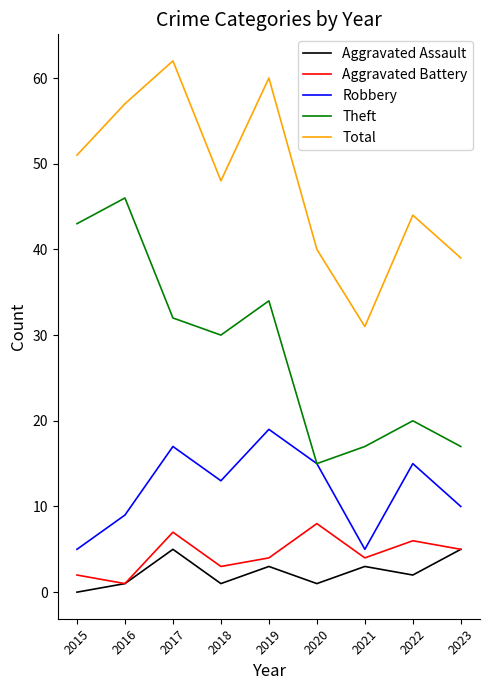

Read the Aggravated Battery value at 2017.

7